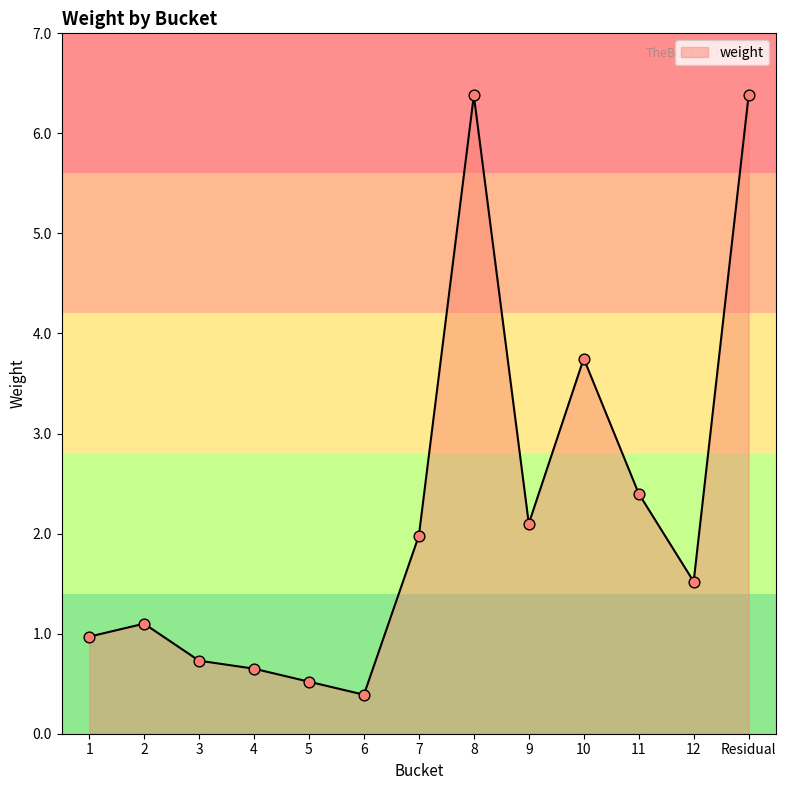

Between 11 and 10, which is larger?

10